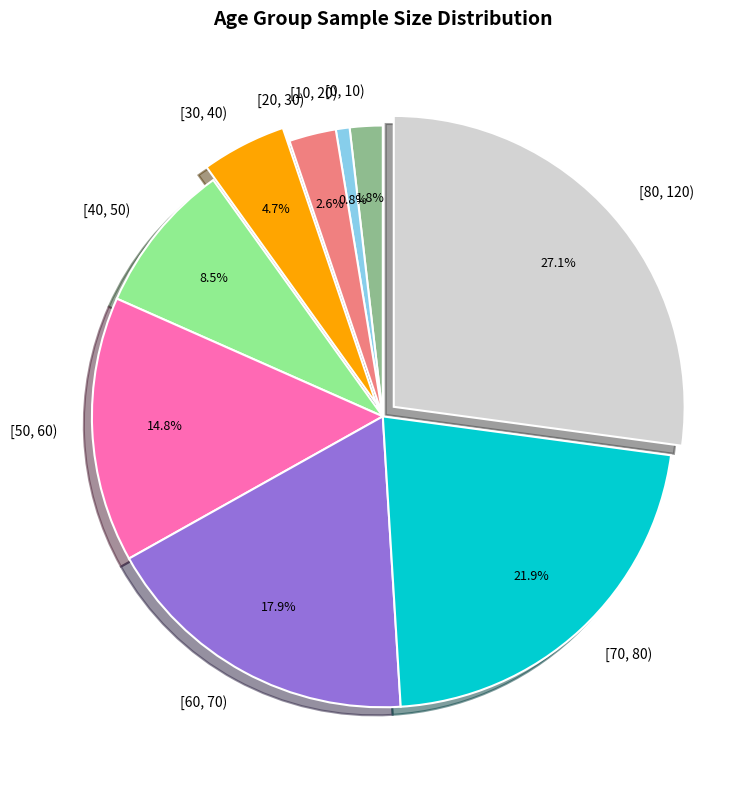

What is the largest slice in the pie chart?

[80, 120)